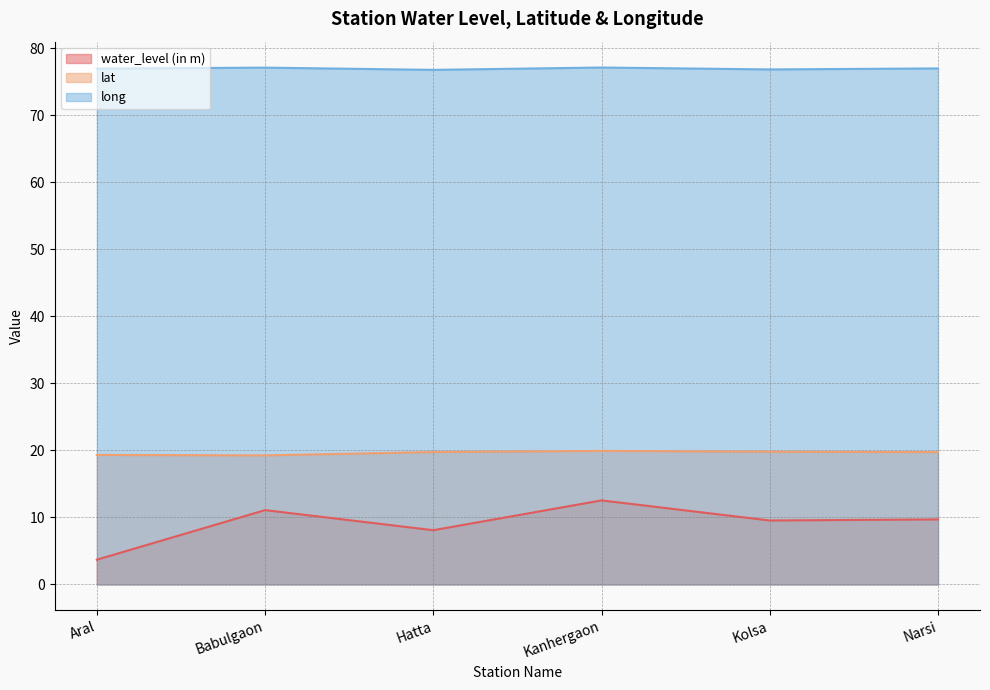

At which category does the chart reach its peak across all series?

Kanhergaon